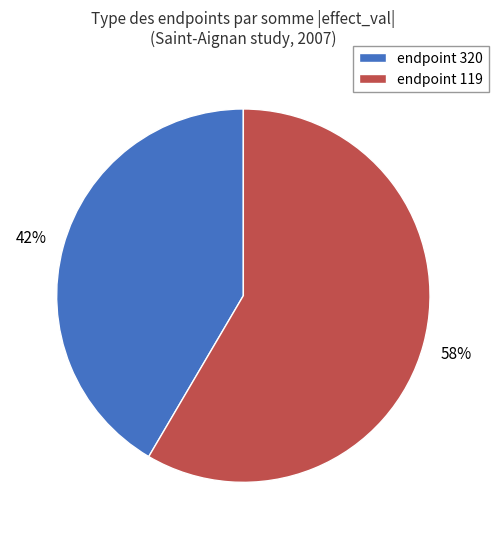

Is the sum of endpoint 320 and endpoint 119 greater than half?

Yes